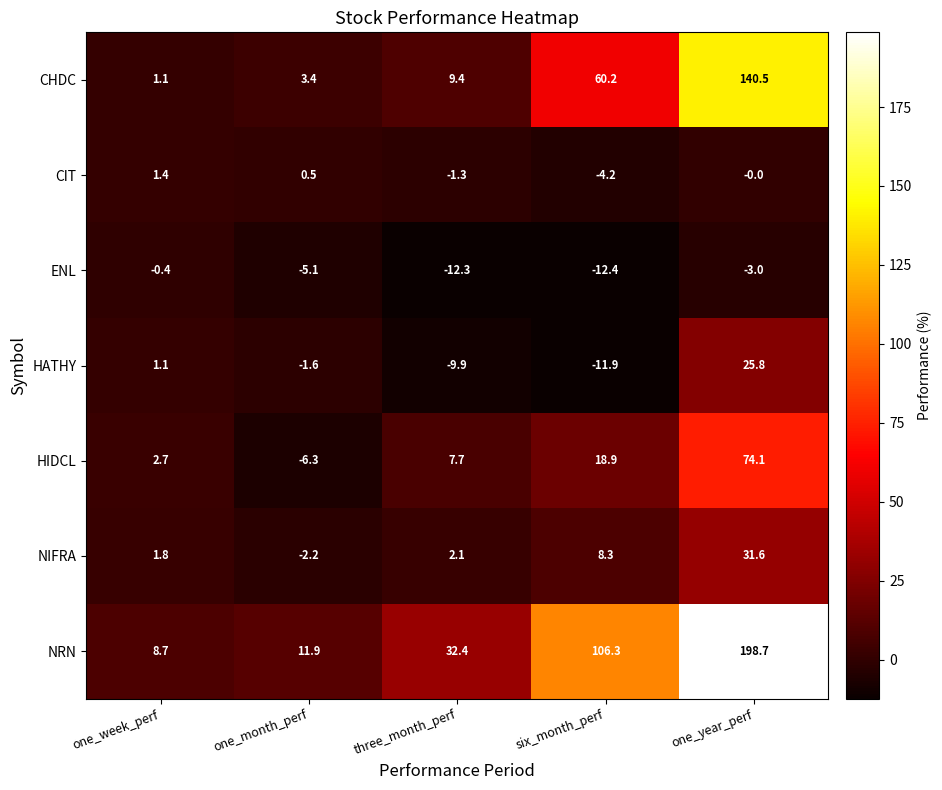

Which series has the largest total across all categories?

NRN